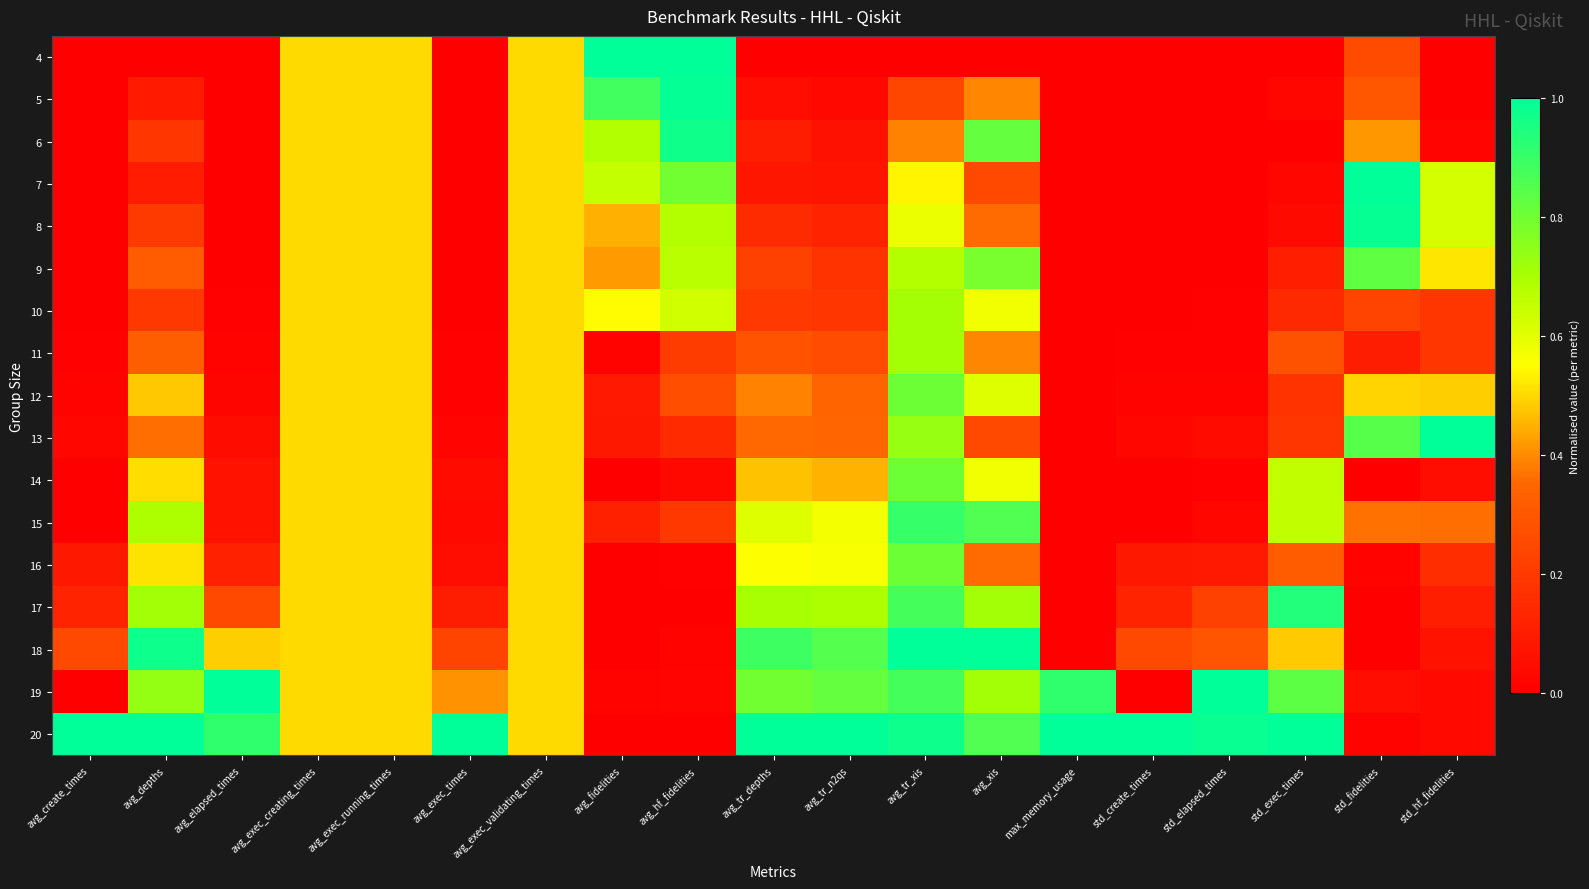

Between avg_exec_creating_times and avg_exec_running_times, which is larger?

avg_exec_creating_times